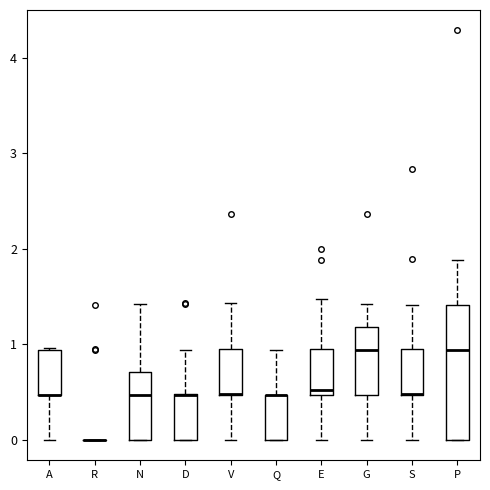

Reading left to right, read every box against the y-axis: the position of its median line, the range the box covers, and the ends of its whiskers. The values are not printed on the chart, so give them approximately, as read against the axis.

A: median 0.5 (drawn on the box's lower edge), box 0.5 to 0.9, whiskers 0.0 to 1.0
R: box collapsed to a line at 0.0, whiskers 0.0 to 0.0
N: median 0.5, box 0.0 to 0.7, whiskers 0.0 to 1.4
D: median 0.5 (drawn on the box's upper edge), box 0.0 to 0.5, whiskers 0.0 to 0.9
V: median 0.5 (drawn on the box's lower edge), box 0.5 to 1.0, whiskers 0.0 to 1.4
Q: median 0.5 (drawn on the box's upper edge), box 0.0 to 0.5, whiskers 0.0 to 0.9
E: median 0.5 (just above the box's lower edge), box 0.5 to 1.0, whiskers 0.0 to 1.5
G: median 0.9, box 0.5 to 1.2, whiskers 0.0 to 1.4
S: median 0.5 (drawn on the box's lower edge), box 0.5 to 0.9, whiskers 0.0 to 1.4
P: median 0.9, box 0.0 to 1.4, whiskers 0.0 to 1.9